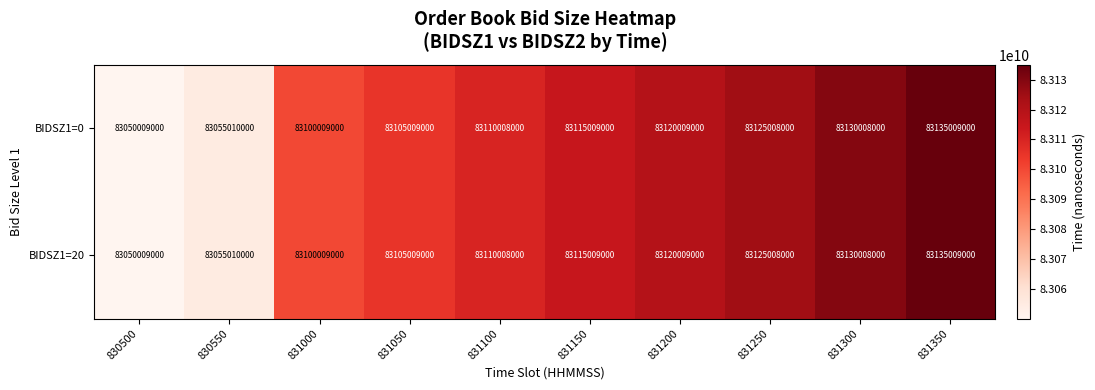

Which label corresponds to the largest value in the chart?

831350